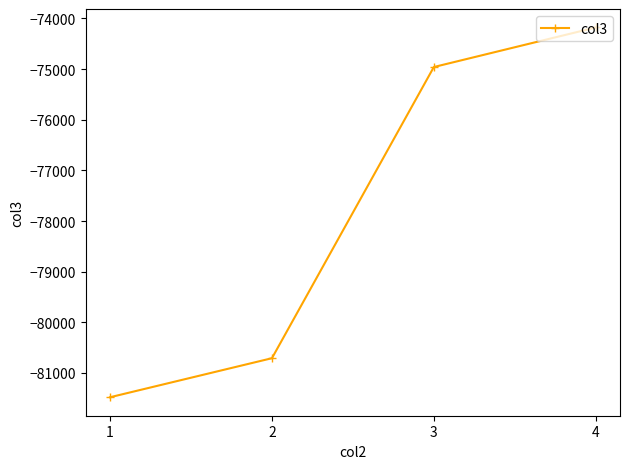

True or false: there are more than 0 points higher than both neighbors.

False